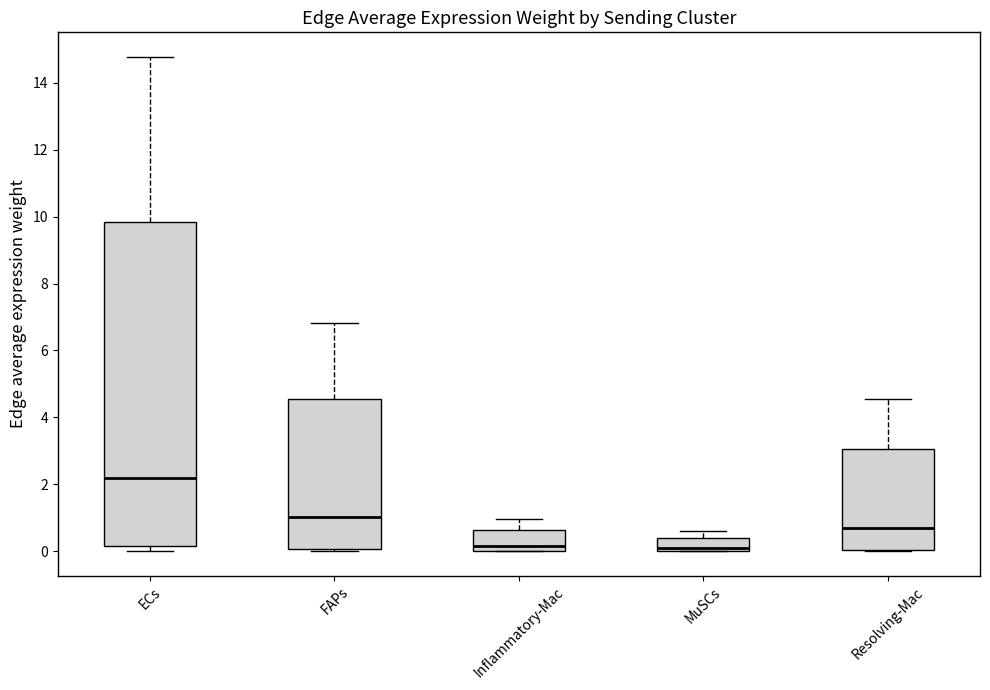

Reading left to right, read every box against the y-axis: the position of its median line, the range the box covers, and the ends of its whiskers. The values are not printed on the chart, so give them approximately, as read against the axis.

ECs: median 2.2, box 0.2 to 9.8, whiskers 0.0 to 14.8
FAPs: median 1.0, box 0.0 to 4.6, whiskers 0.0 (just below the box's lower edge) to 6.8
Inflammatory-Mac: median 0.2, box 0.0 to 0.6, whiskers 0.0 to 1.0
MuSCs: median 0.0 (just above the box's lower edge), box 0.0 to 0.4, whiskers 0.0 to 0.6
Resolving-Mac: median 0.6, box 0.0 to 3.0, whiskers 0.0 to 4.6